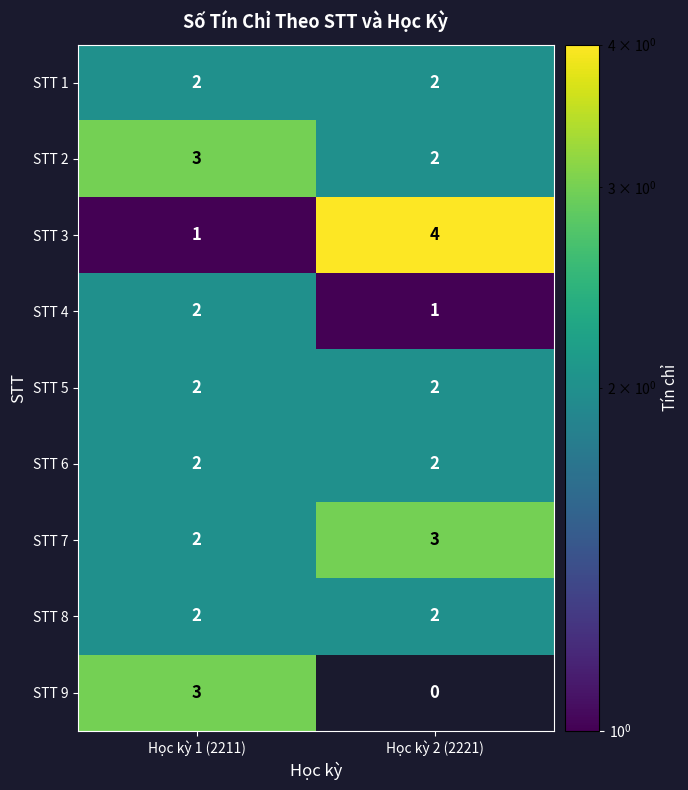

Which label corresponds to the largest value in the chart?

Học kỳ 2 (2221)